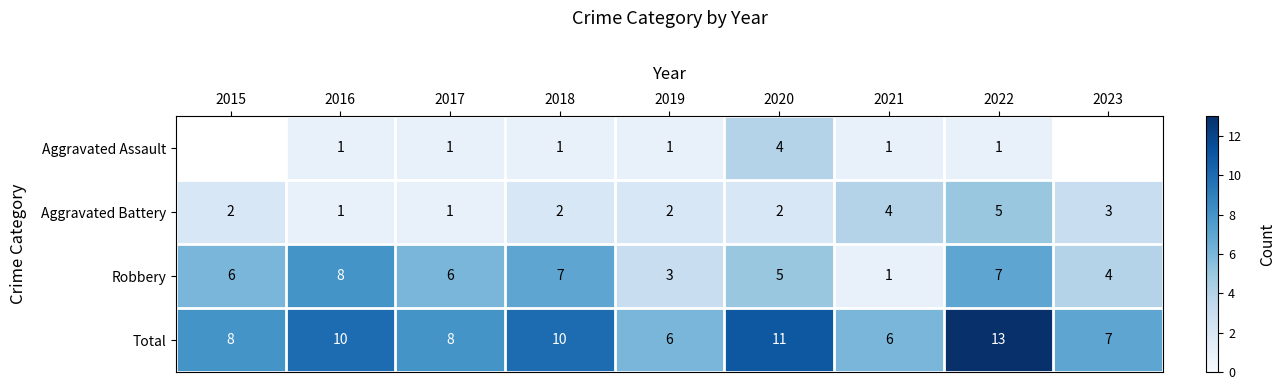

Is it true that Total equals 8 at 2015?

True